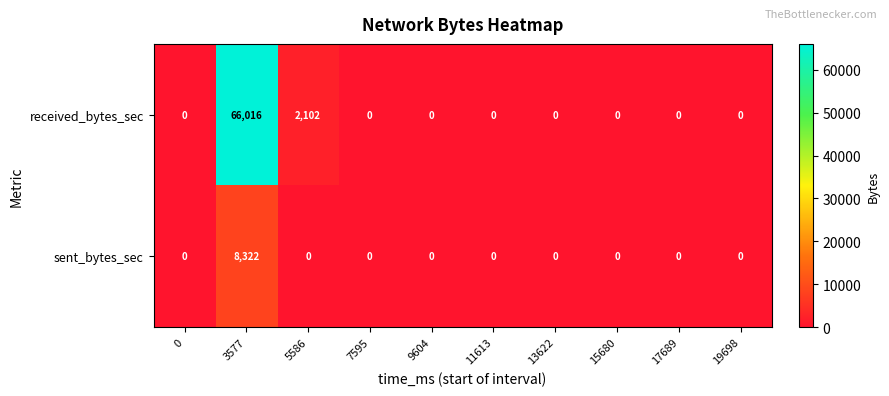

Reading left to right, list all the values displayed in this chart.

received_bytes_sec: 0	66016	2102	0	0	0	0	0	0	0
sent_bytes_sec: 0	8322	0	0	0	0	0	0	0	0